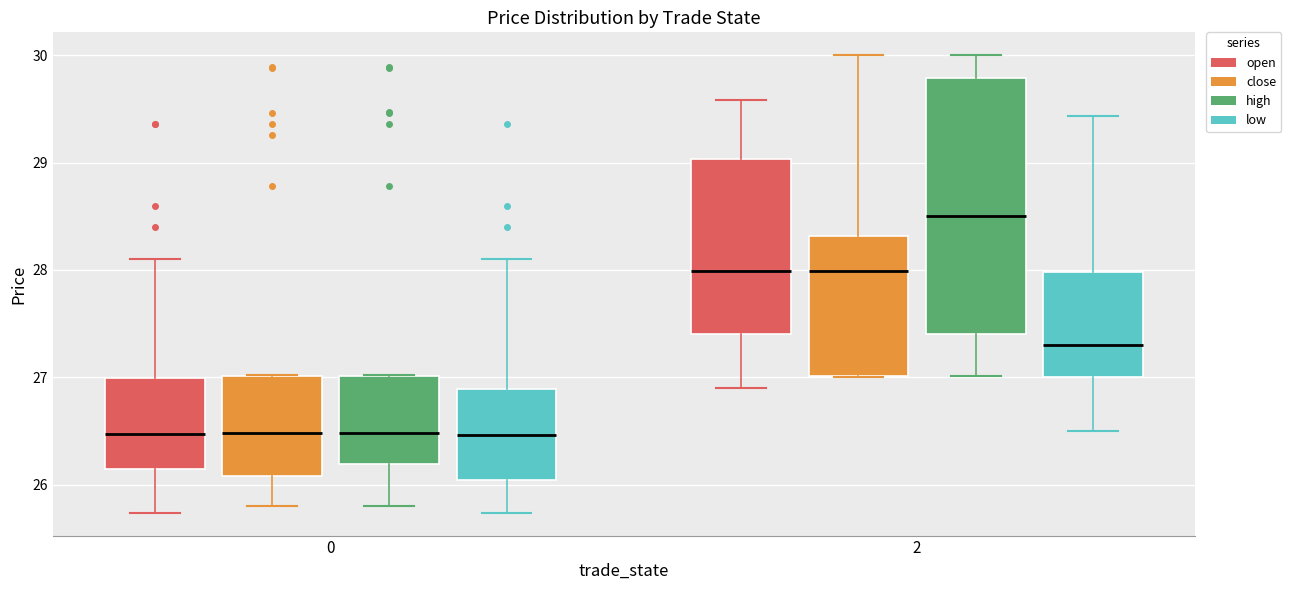

Reading left to right, read every box against the y-axis: the position of its median line, the range the box covers, and the ends of its whiskers. The values are not printed on the chart, so give them approximately, as read against the axis.

0 (open): median 26.5, box 26.1 to 27.0, whiskers 25.7 to 28.1
0 (close): median 26.5, box 26.1 to 27.0, whiskers 25.8 to 27.0
0 (high): median 26.5, box 26.2 to 27.0, whiskers 25.8 to 27.0
0 (low): median 26.5, box 26.0 to 26.9, whiskers 25.7 to 28.1
2 (open): median 28.0, box 27.4 to 29.0, whiskers 26.9 to 29.6
2 (close): median 28.0, box 27.0 to 28.3, whiskers 27.0 to 30.0
2 (high): median 28.5, box 27.4 to 29.8, whiskers 27.0 to 30.0
2 (low): median 27.3, box 27.0 to 28.0, whiskers 26.5 to 29.4